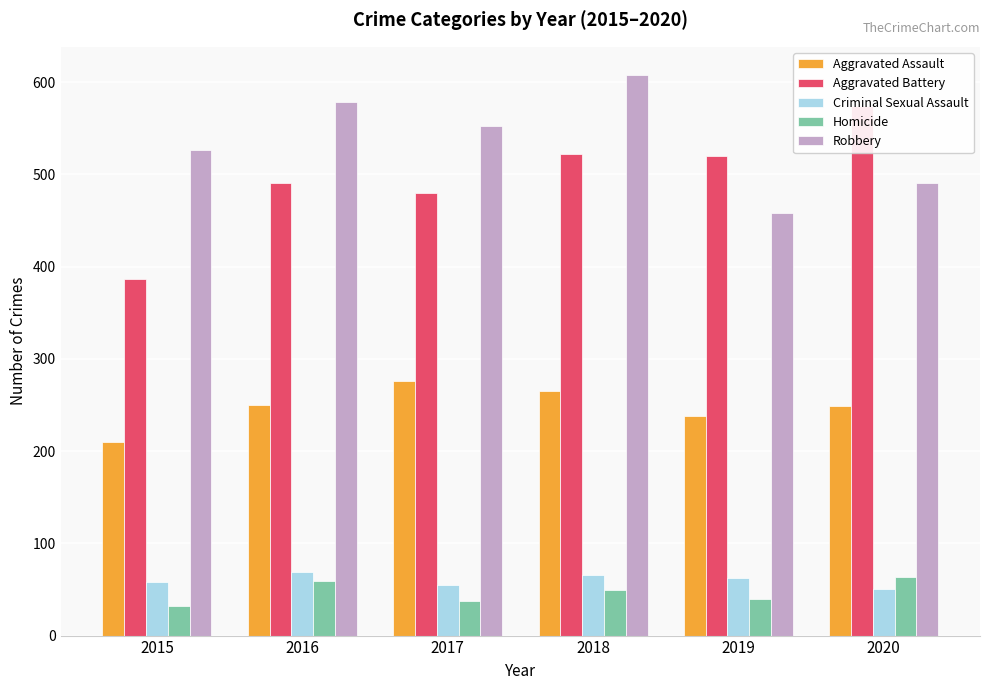

What is the sum of the Aggravated Battery values at 2018 and 2020?

1096